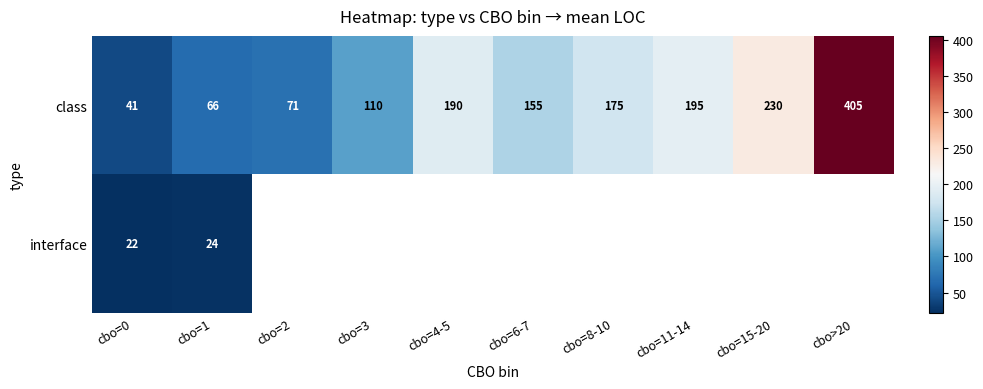

At which label does class reach its peak?

cbo>20